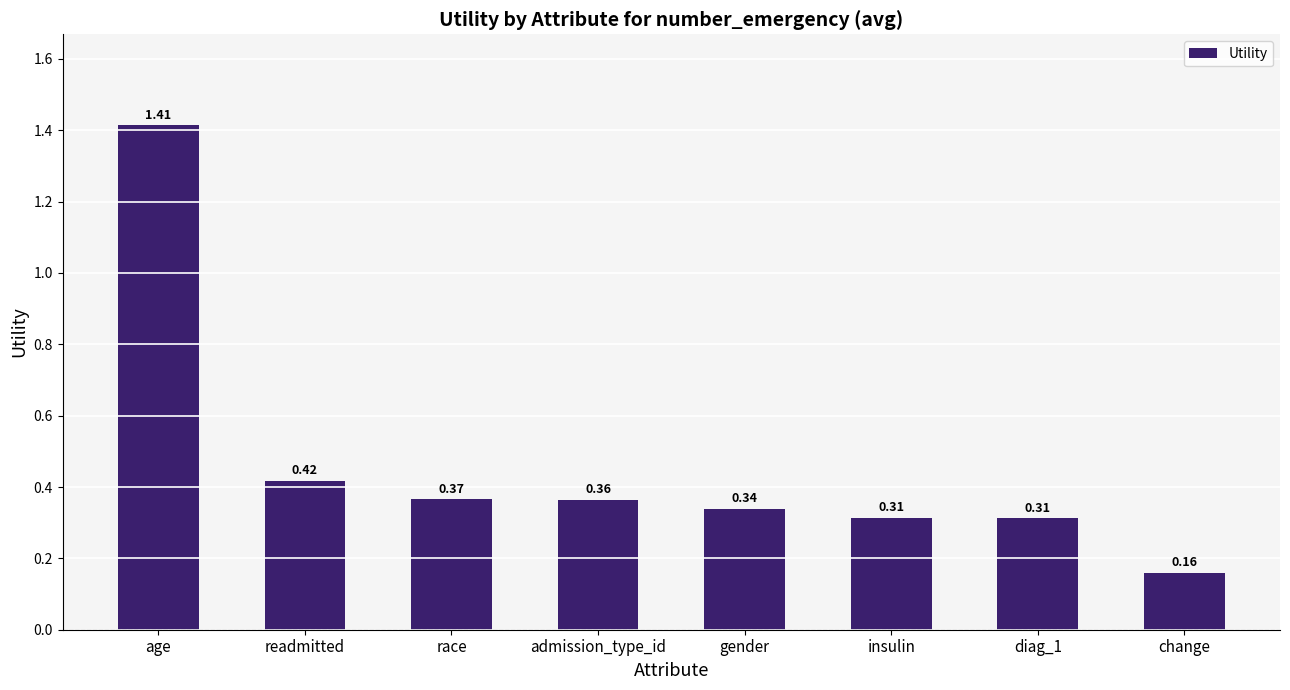

Where is the data nearest to the value 0?

change